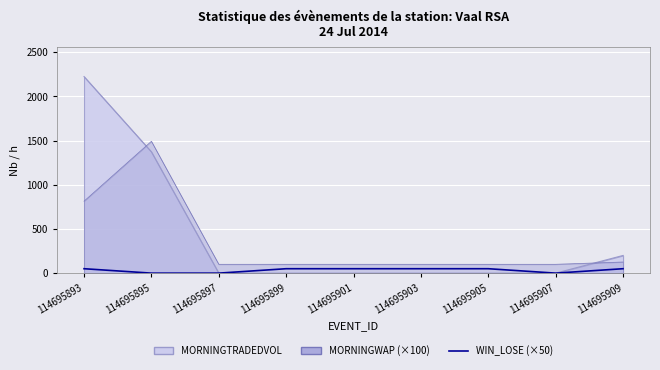

How many values are between 0 and 50?

9